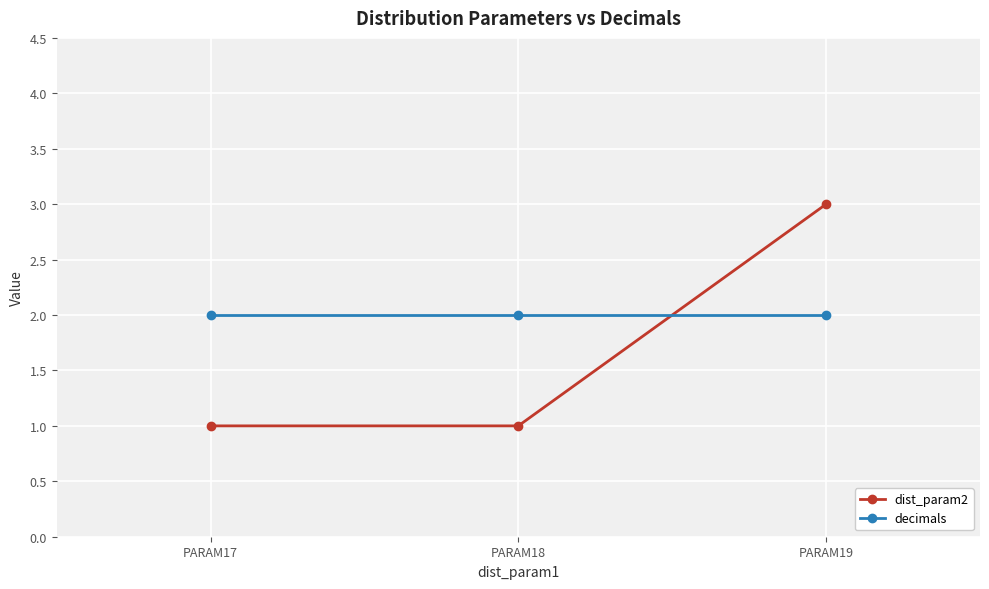

What is the difference between the dist_param2 values at PARAM17 and PARAM19?

2